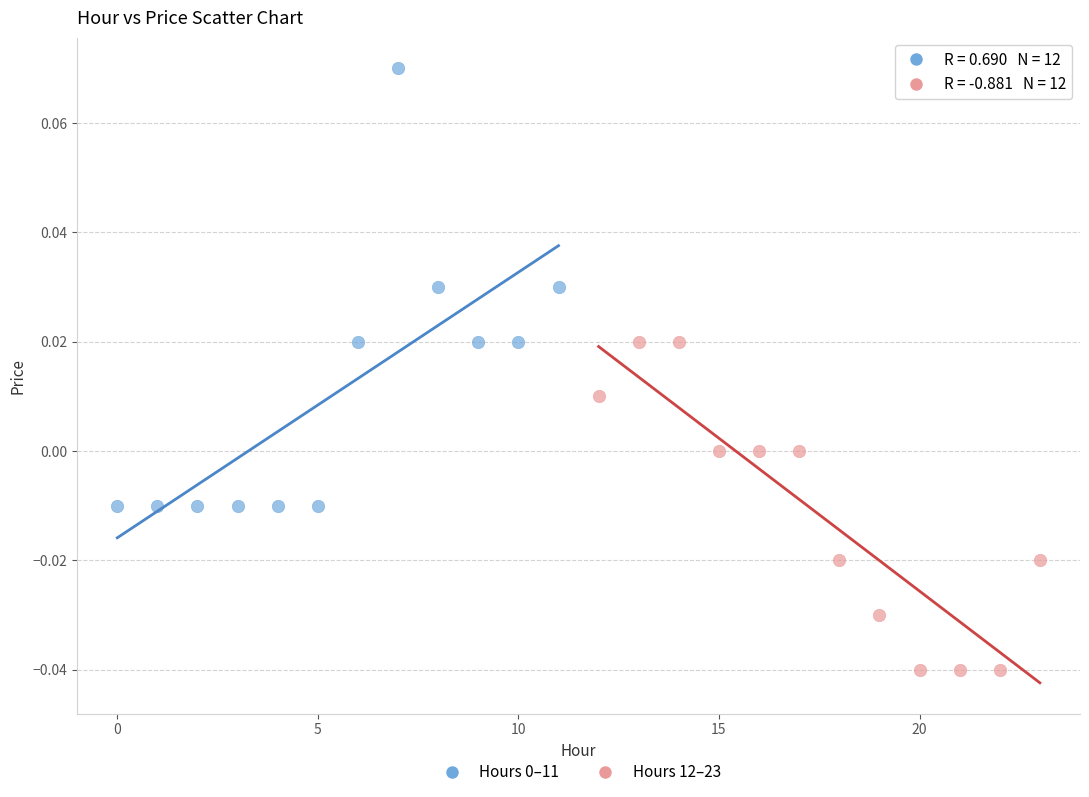

Which series reaches the minimum Y coordinate?

Hours 12–23